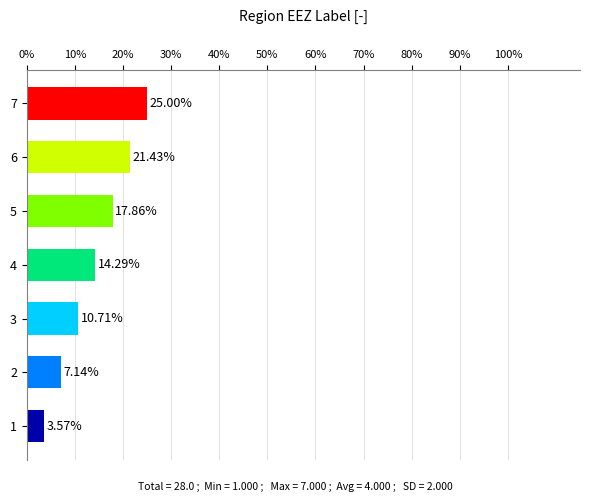

What is the difference between the second highest and second lowest values?

14.3